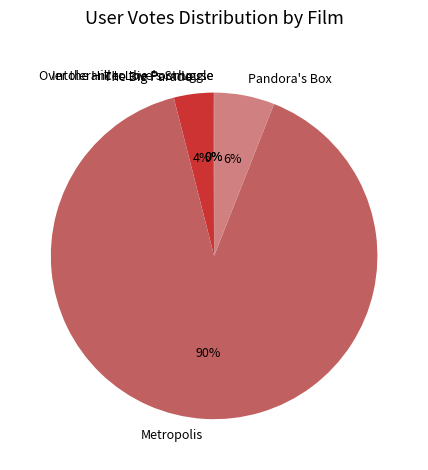

To the nearest percent, what portion does Pandora's Box represent?

6%